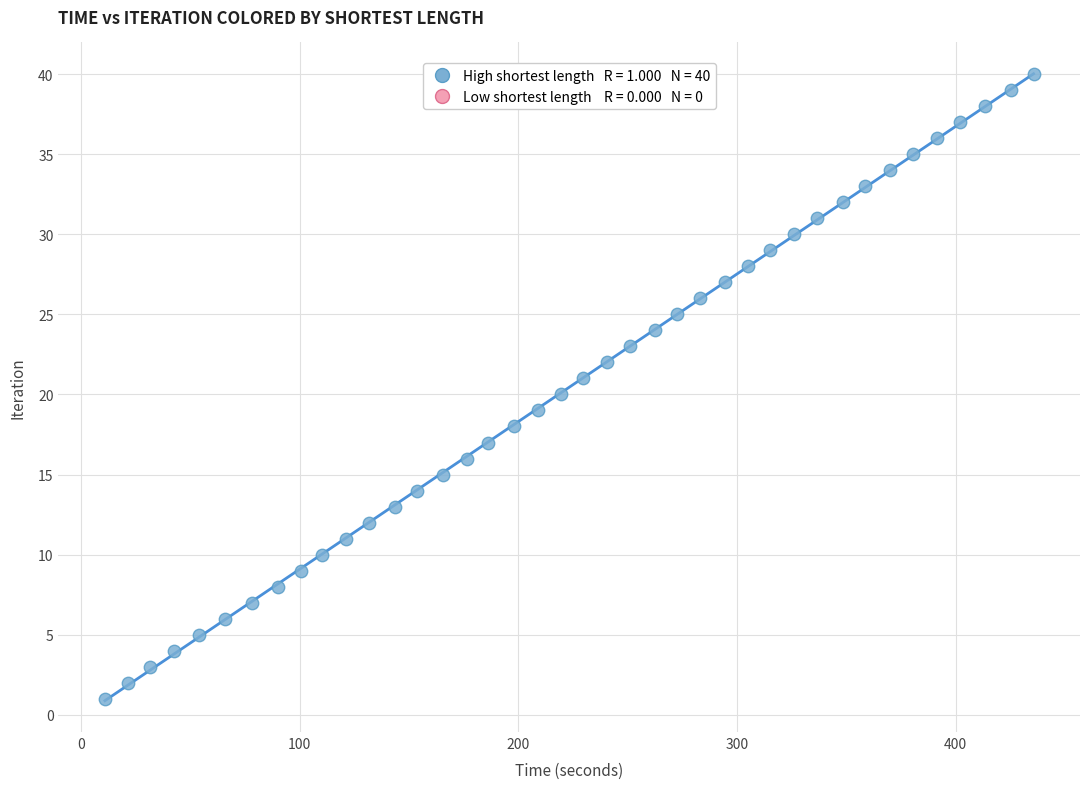

What is the range of Y values (max minus min)?

39